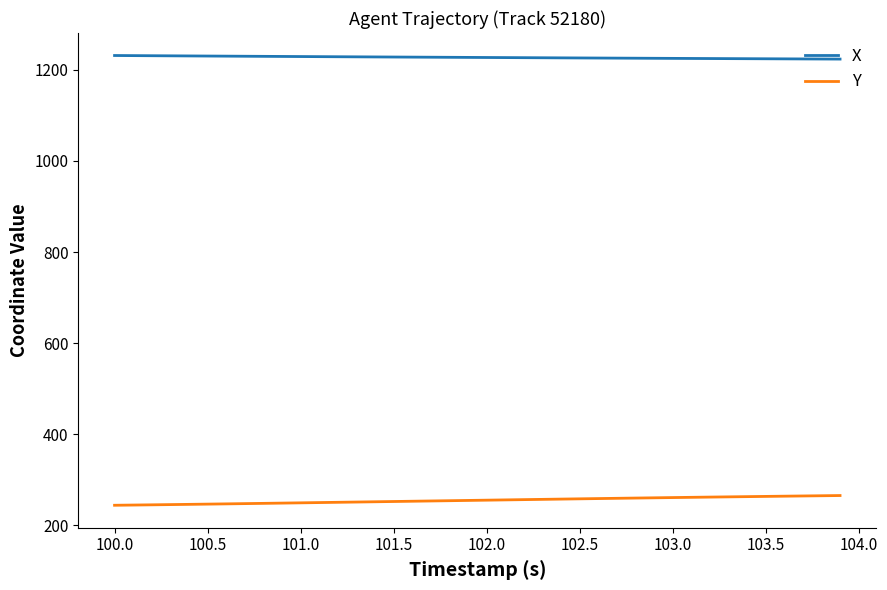

True or false: X and Y intersect in this chart.

False